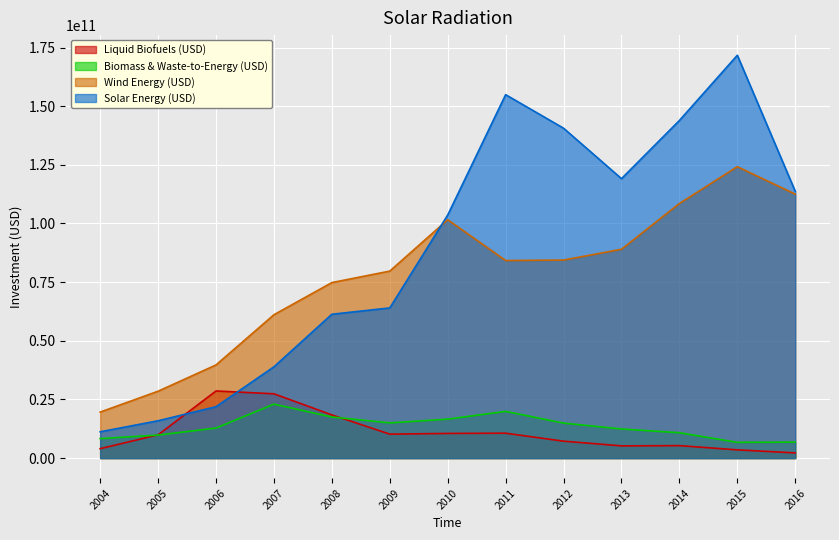

What is the difference between the second highest and minimum values in the Liquid Biofuels (USD) series?

25200000000